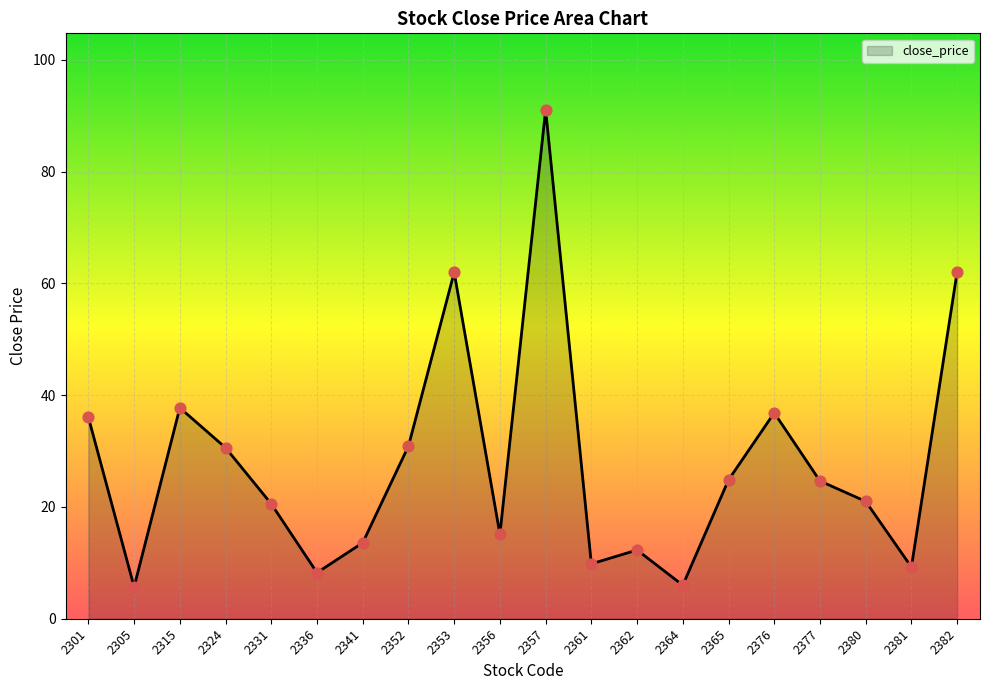

Between 2361 and 2315, which is larger?

2315